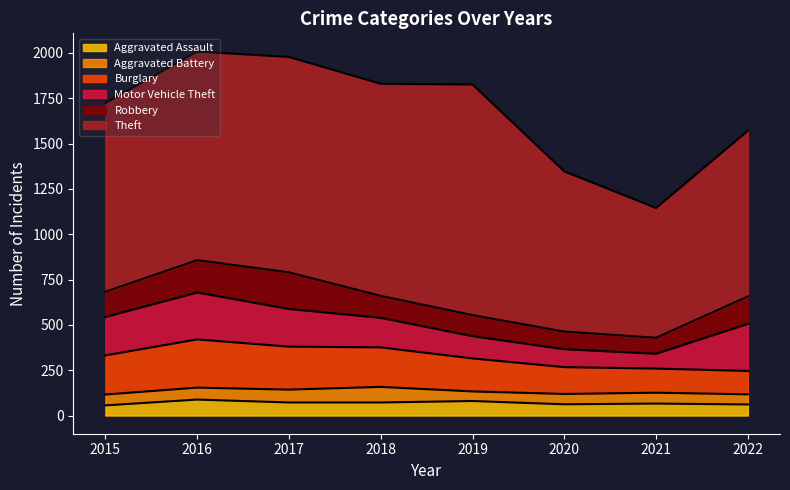

The Theft series shows 1170 at 2018. True or false?

True